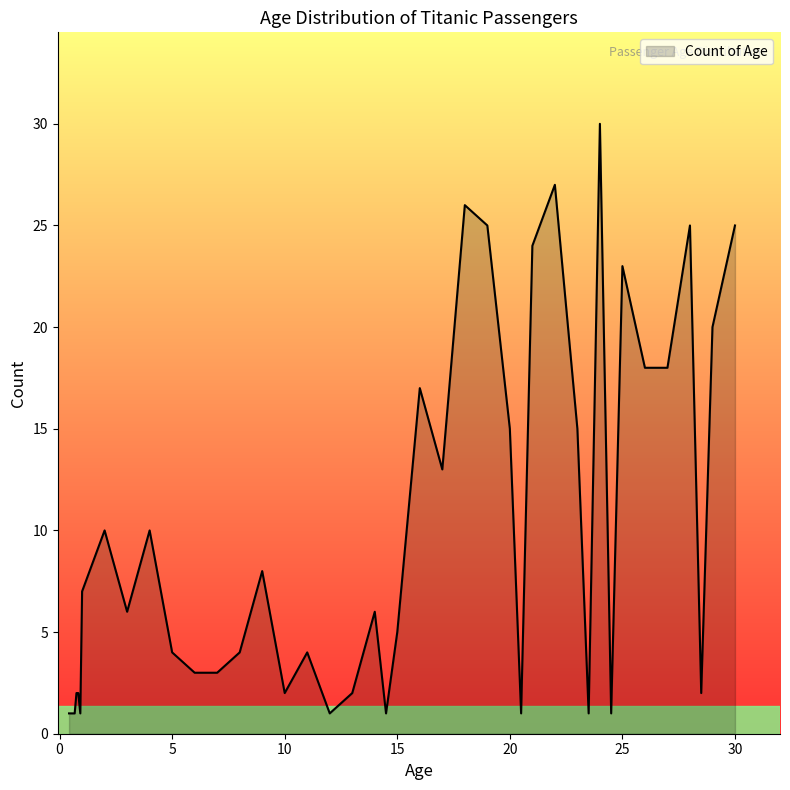

What is the difference between the maximum and minimum values?

29